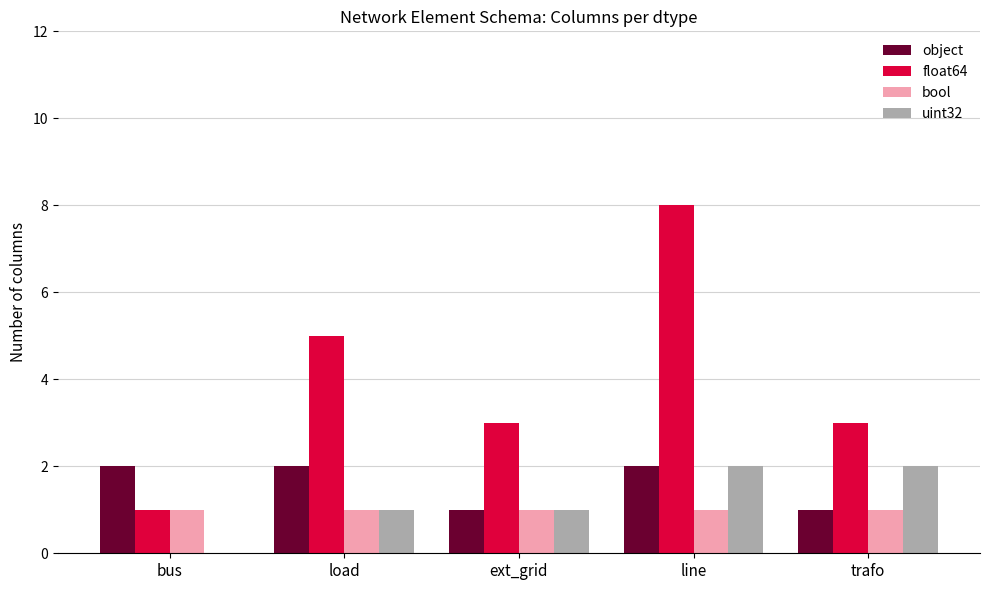

What is the greatest value displayed?

8